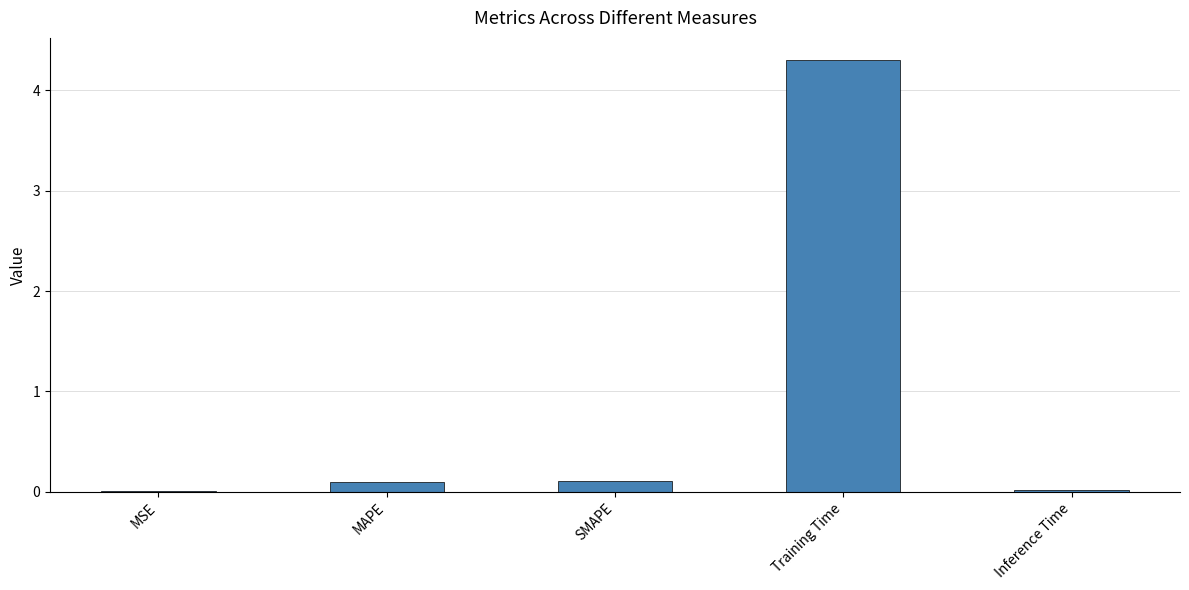

What is the change in value from MSE to SMAPE?

+0.1